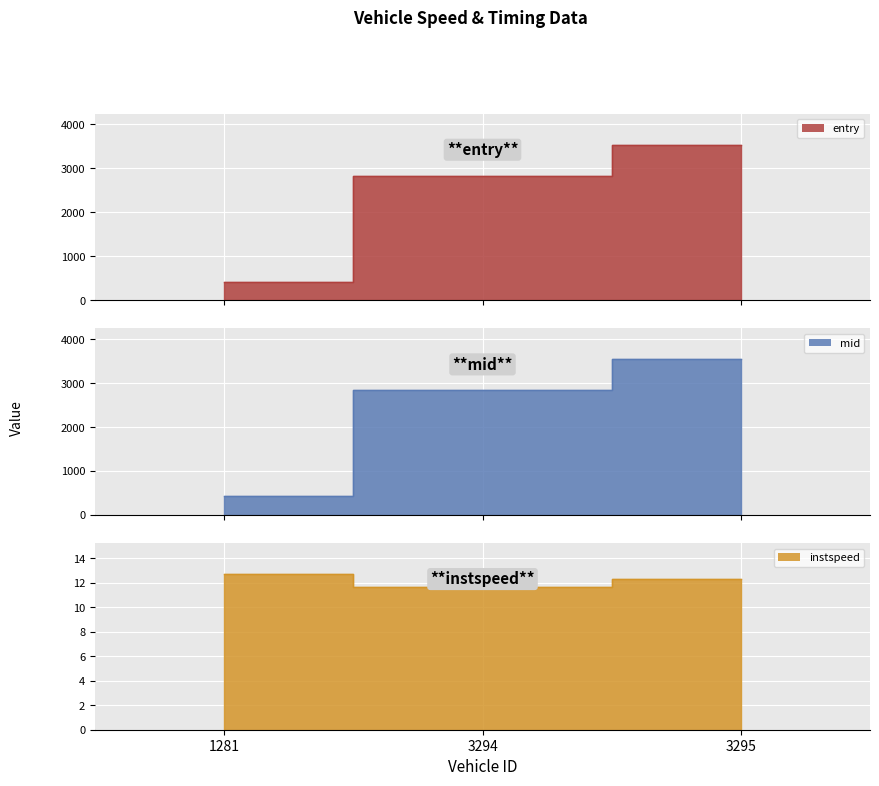

How many categories are shown in the chart?

3